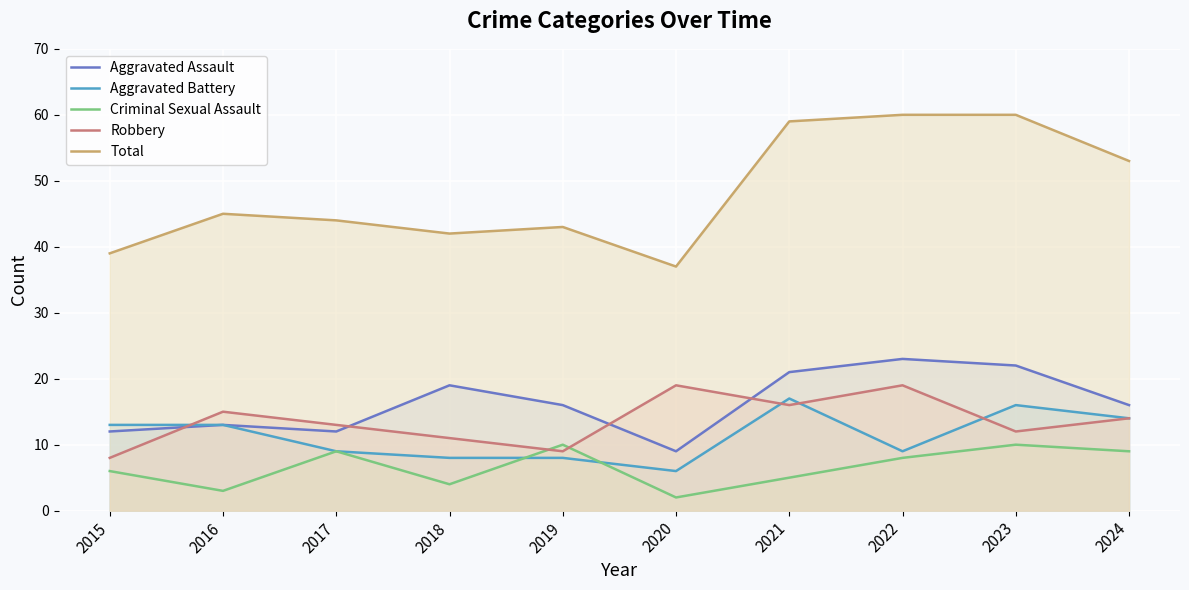

What is the average value of the Aggravated Battery series?

11